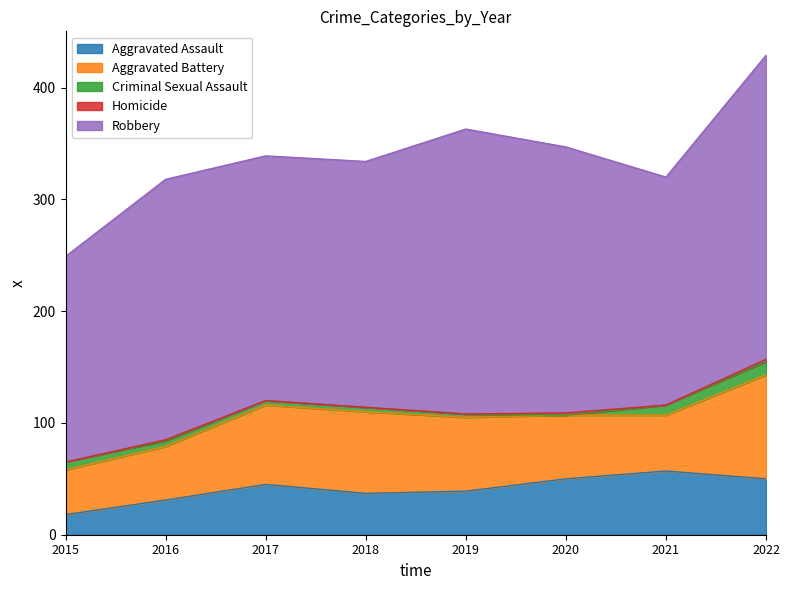

At which category is the sum across all series the highest?

2022